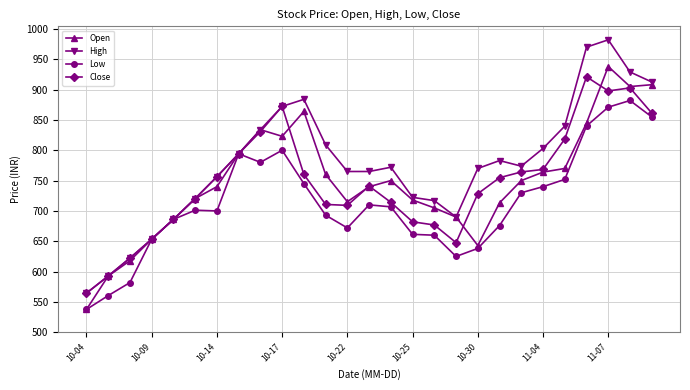

How many values in the Open series are below 740?

13